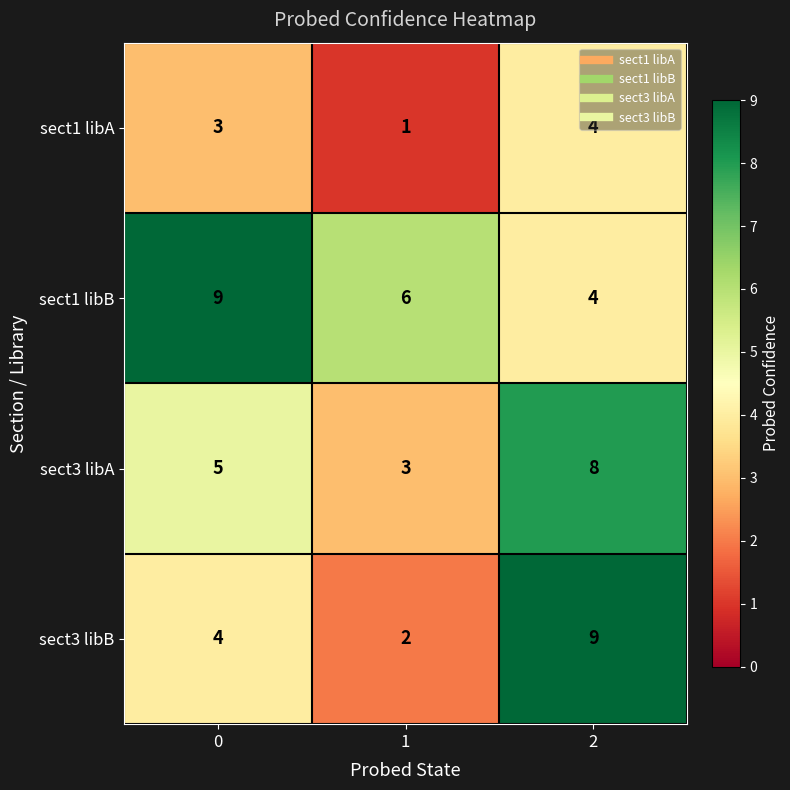

What is the total value across all series at 2?

25